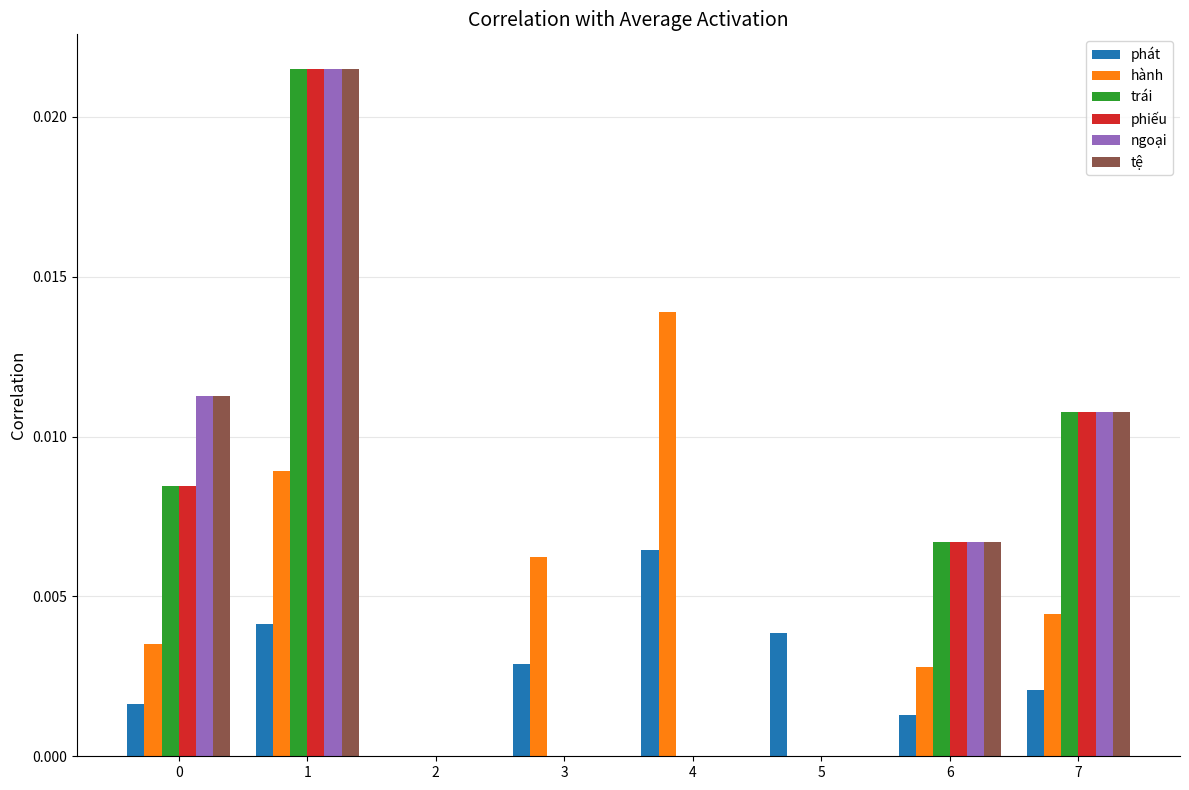

The value of hành at 4 is 0.0. True or false?

True